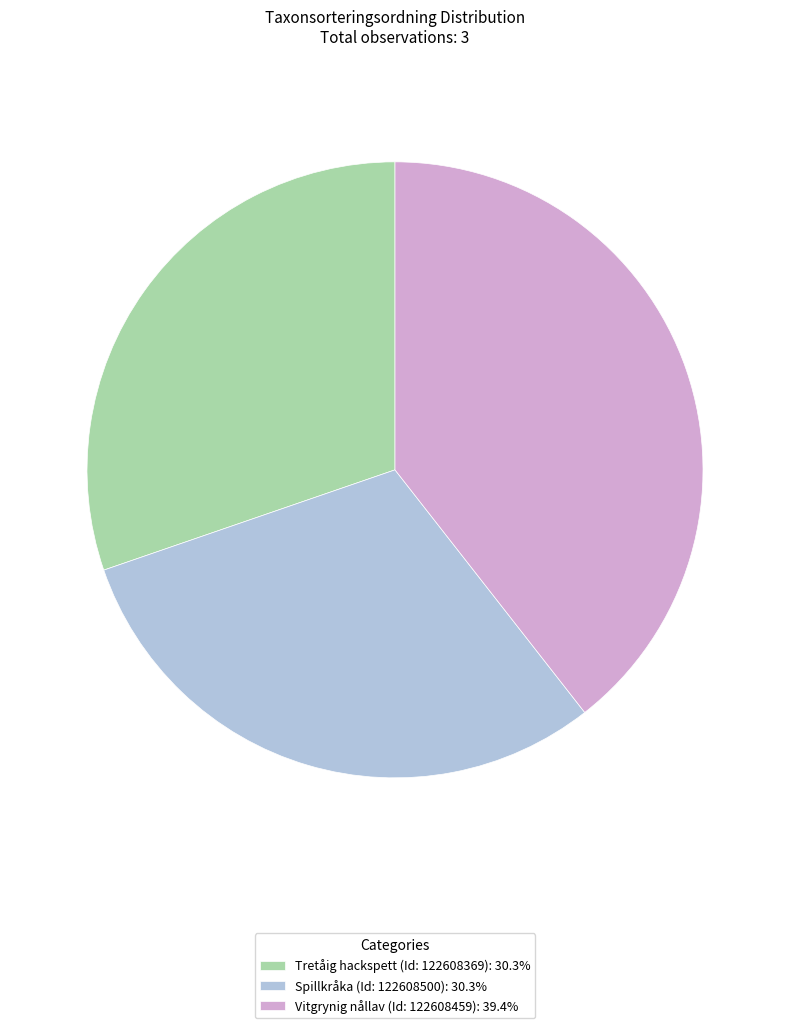

How many slices are in this pie chart?

3